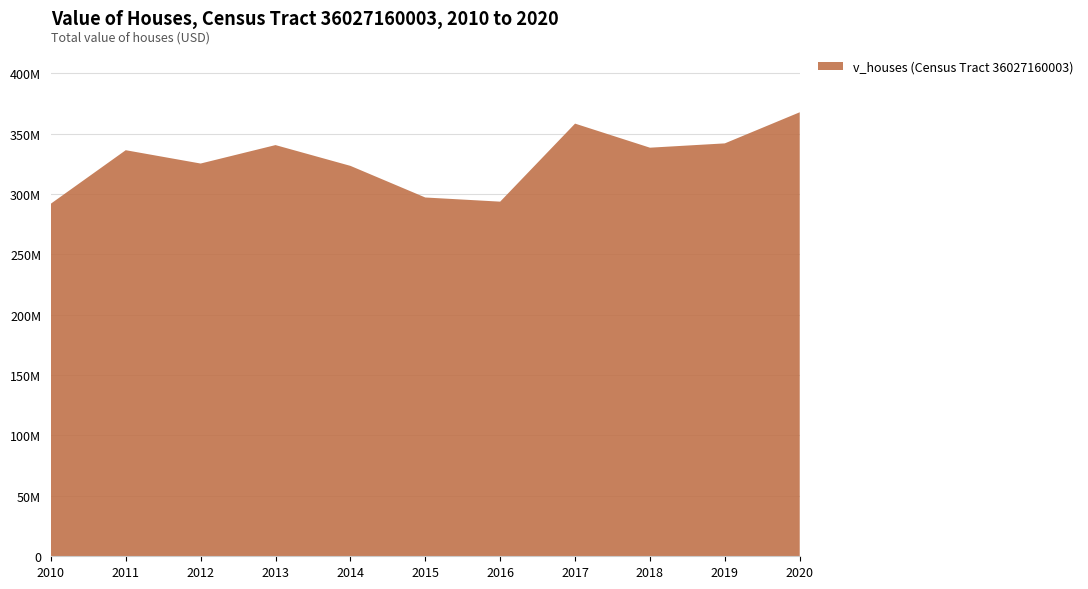

Reading left to right, extract all data points from this chart.

2010=291917500	2011=336210000	2012=325174800	2013=340444700	2014=323247100	2015=297057400	2016=293616200	2017=358224200	2018=338293300	2019=341859000	2020=367613300